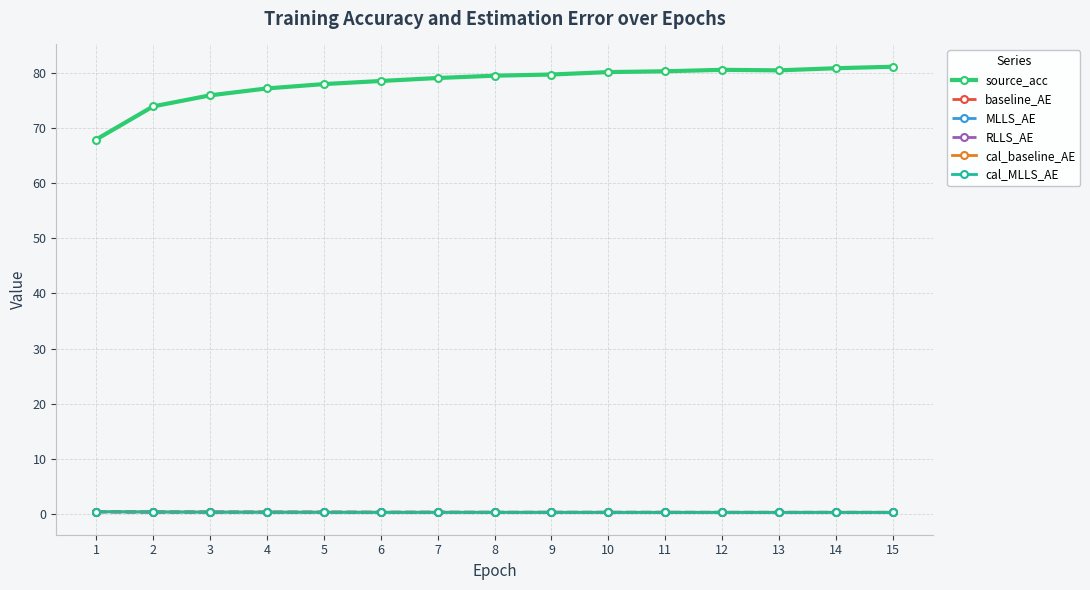

Between 4 and 7, which series saw the biggest shift?

source_acc